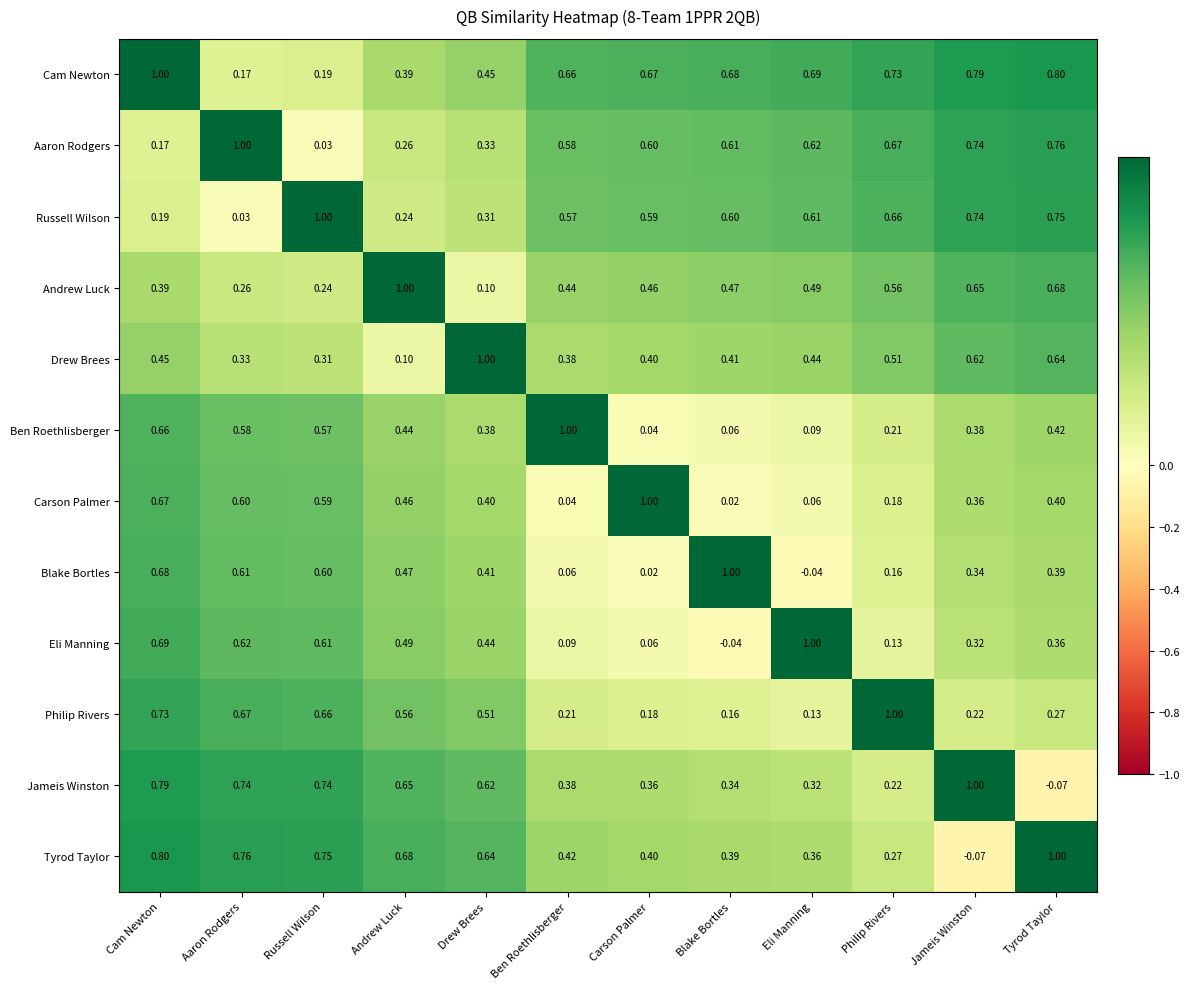

Between Russell Wilson and Tyrod Taylor, which series saw the biggest shift?

Jameis Winston